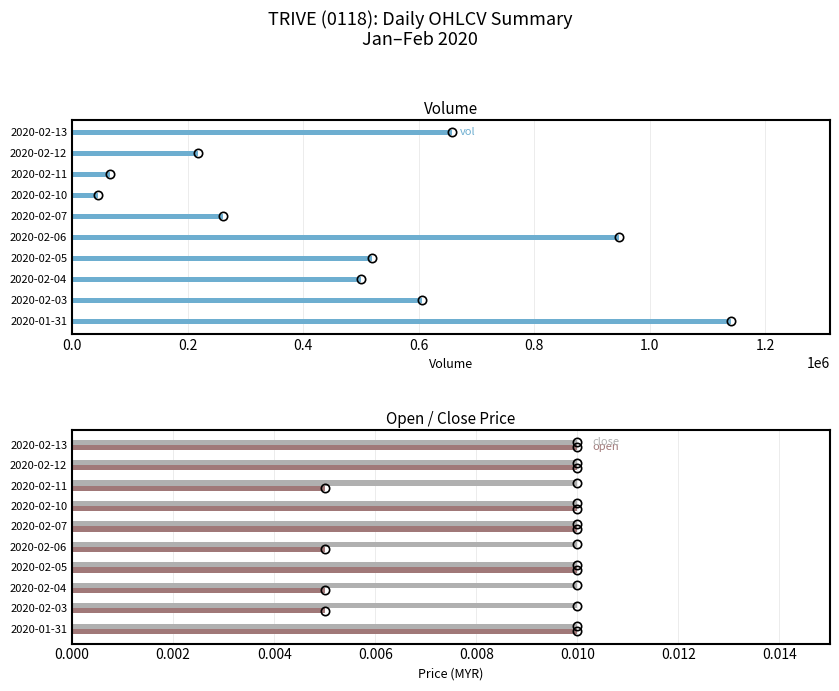

What is the label of the 9th bar from the right?

0.2